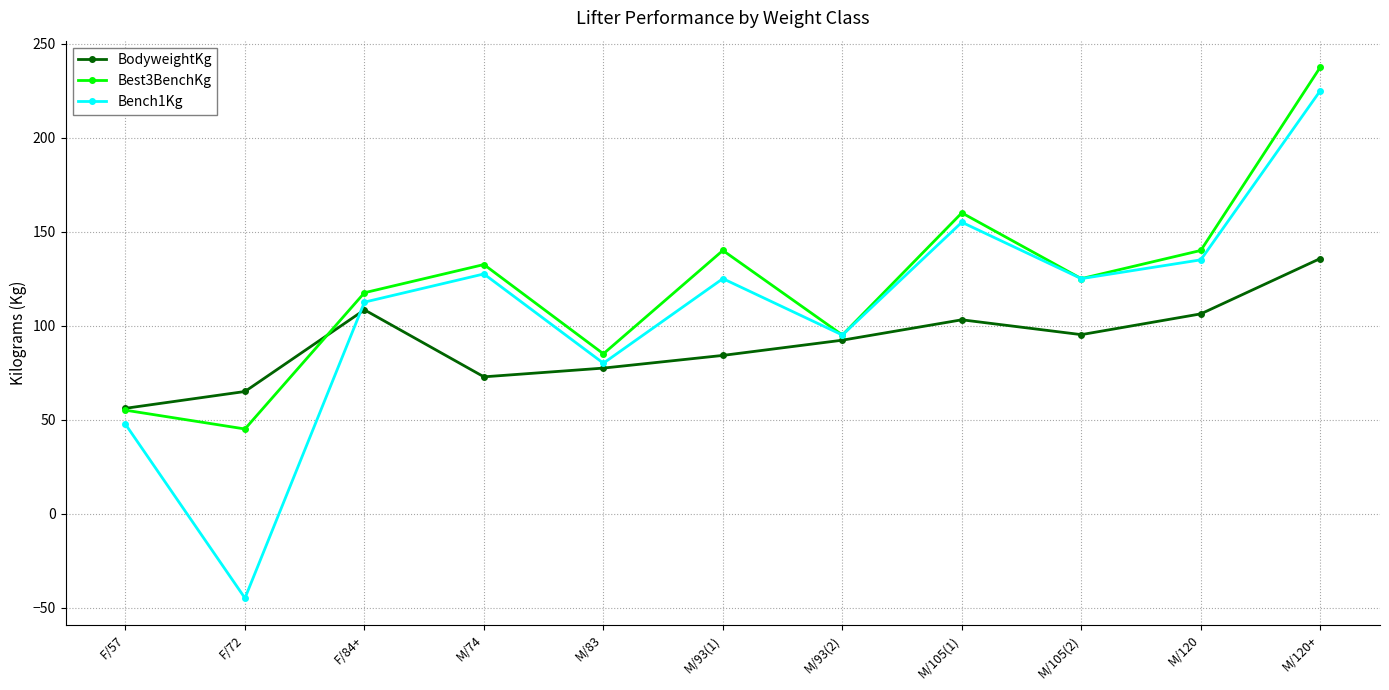

What is the spread (max minus min) of values at M/120+?

101.8